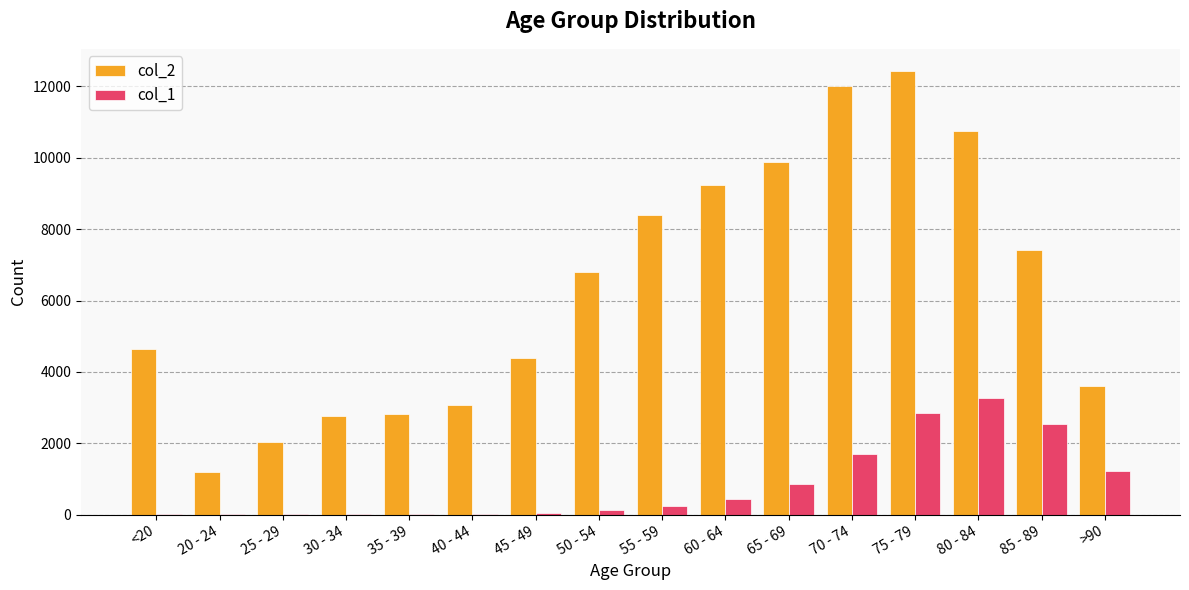

Which category has the highest value in the col_1 series?

80 - 84